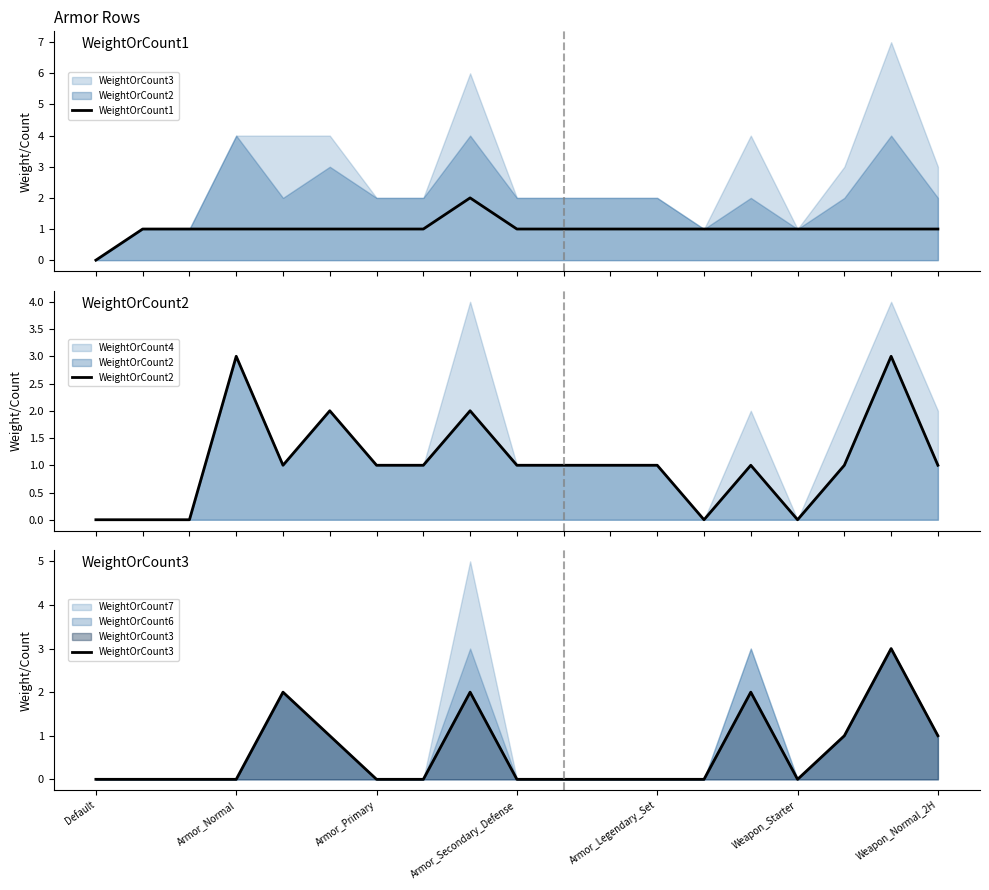

In WeightOrCount3, how many points are higher than both neighbors (excluding endpoints)?

4